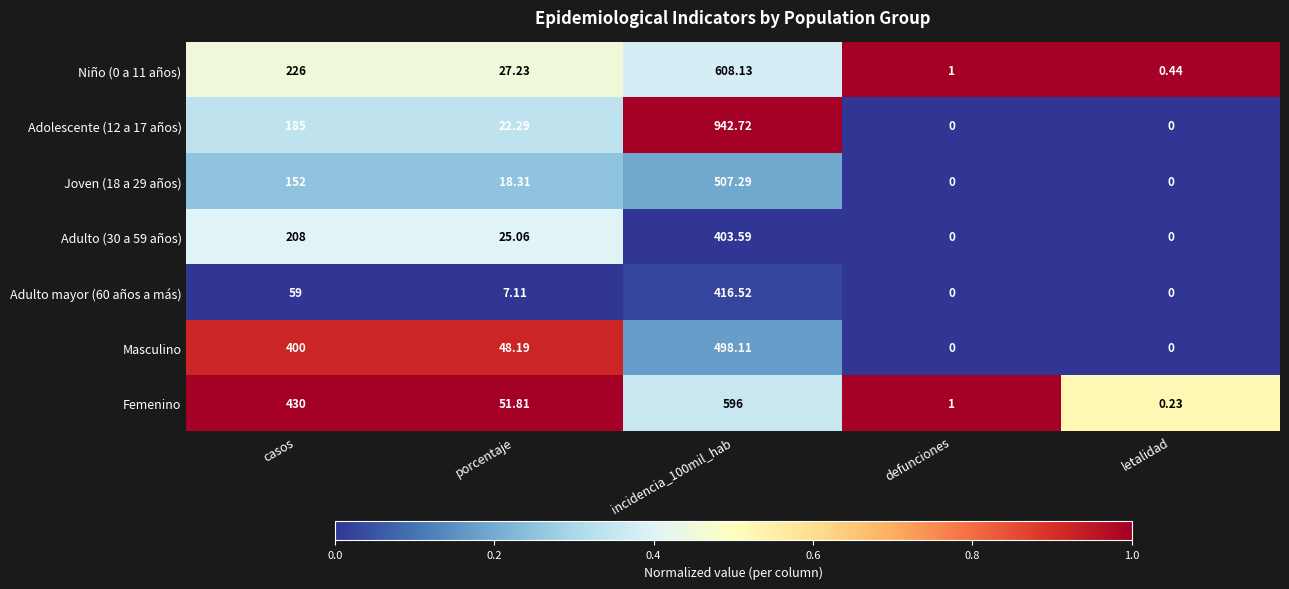

Which series changed the most between casos and defunciones?

Femenino